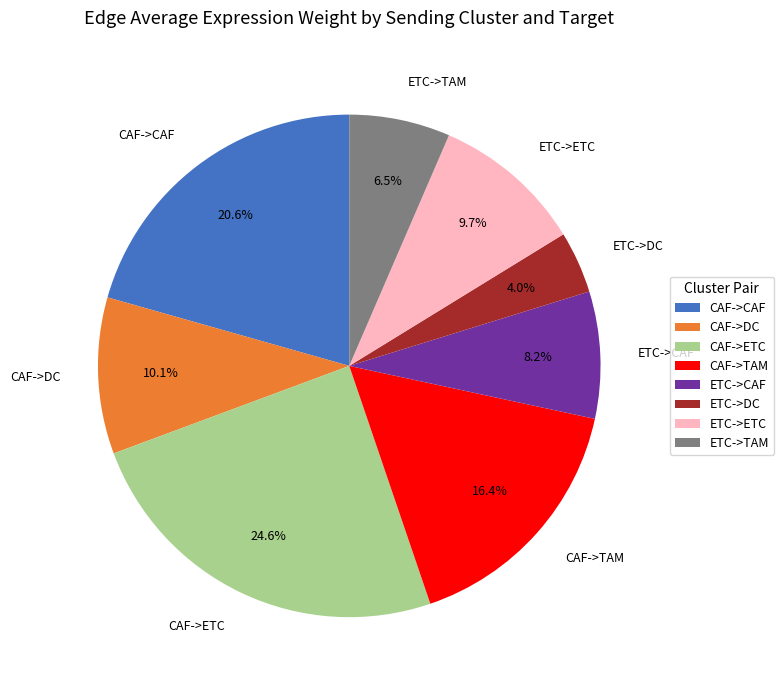

Which slice is the smallest?

ETC->DC